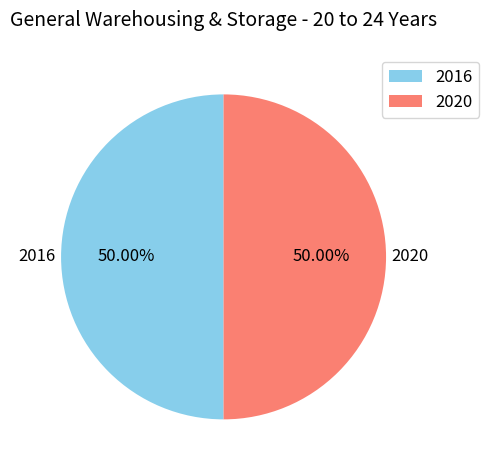

To the nearest percent, what is the average slice percentage?

50%